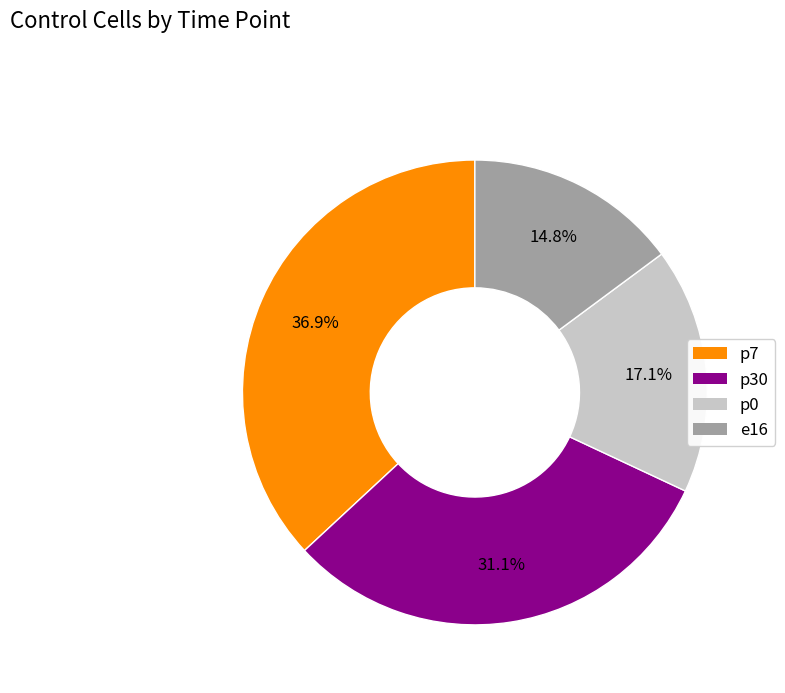

Is there any slice that represents more than half of the pie?

No